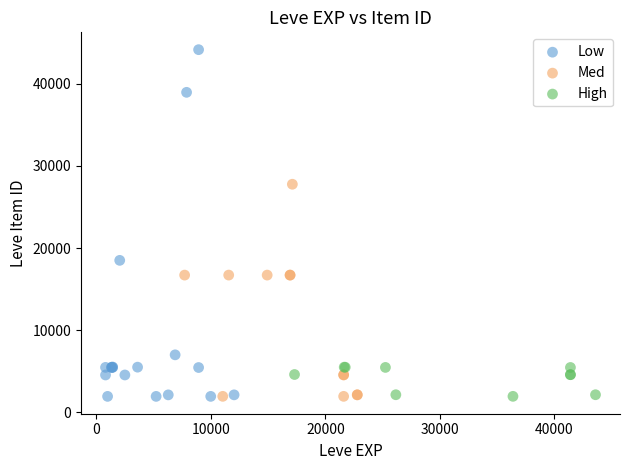

Which series has the widest spread of Y values?

Low